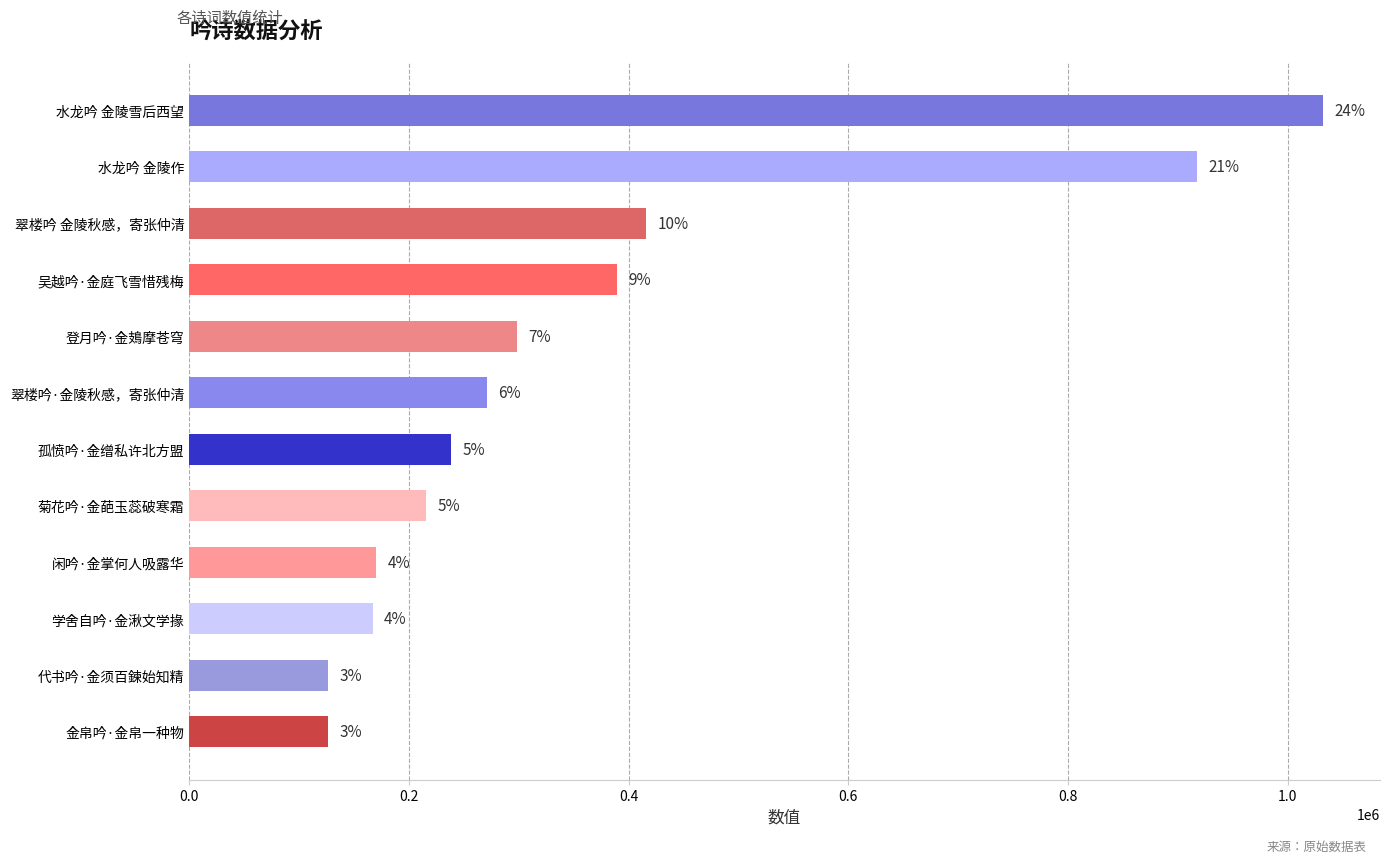

How many bars are there in total?

12